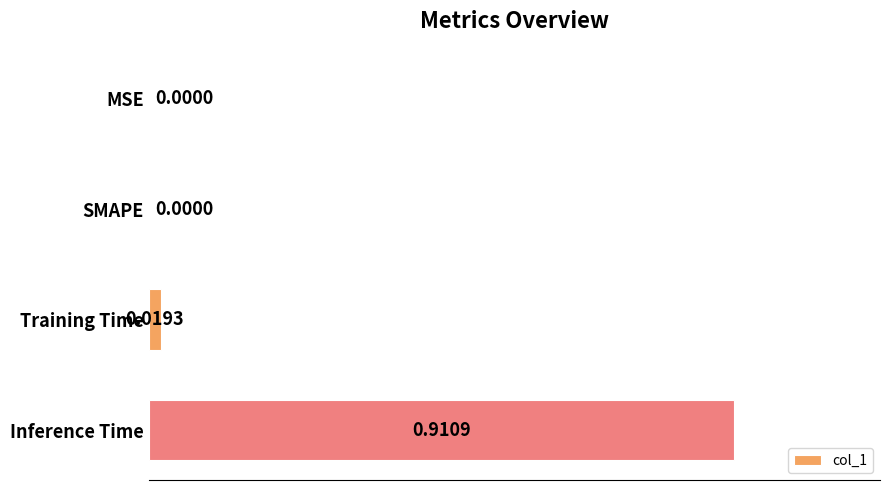

How many positive values are there?

2